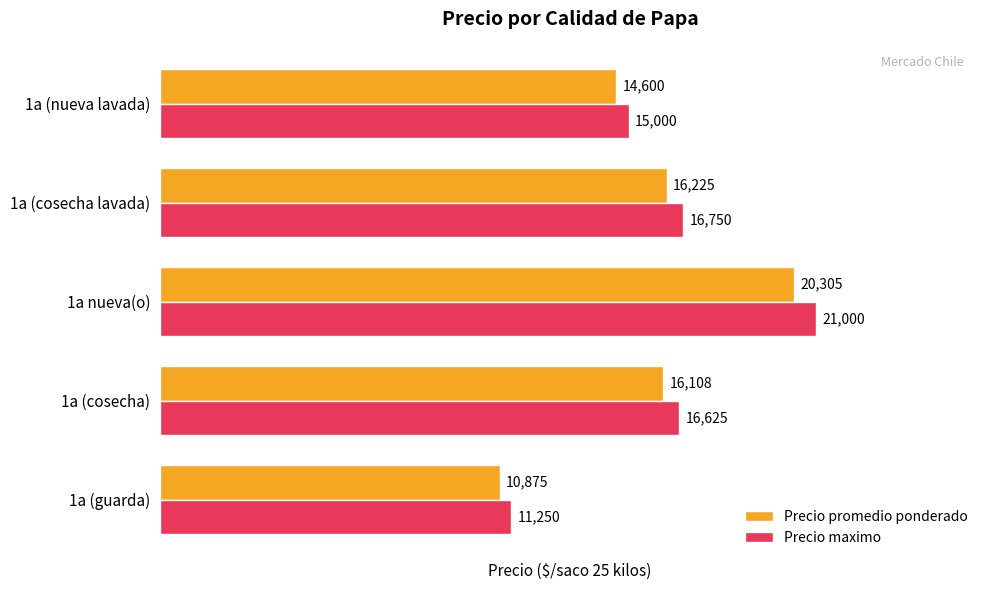

Which series has the widest spread of values?

Precio maximo